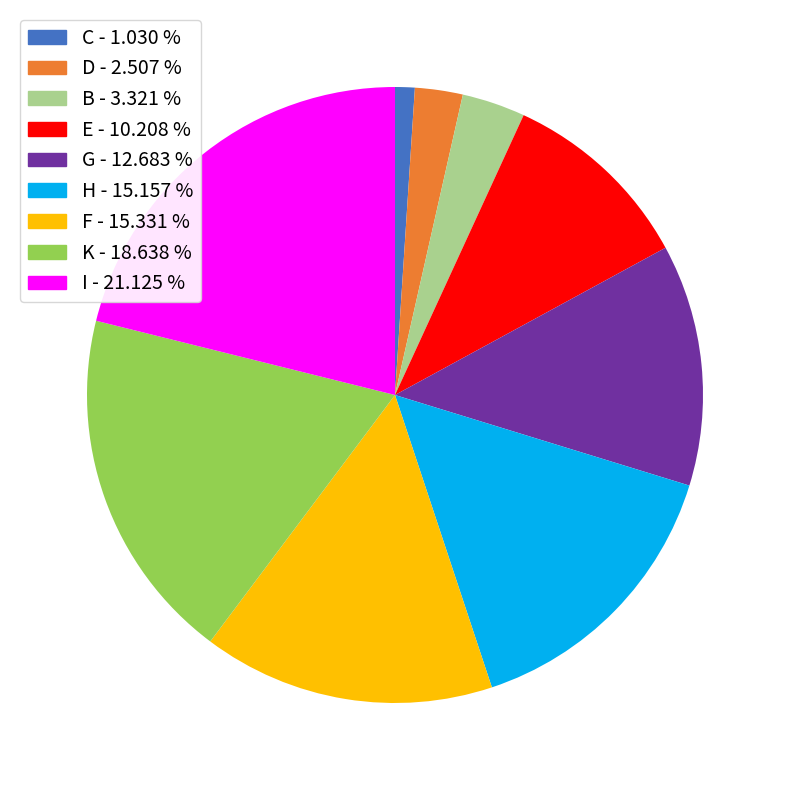

How many segments does this pie chart have?

9